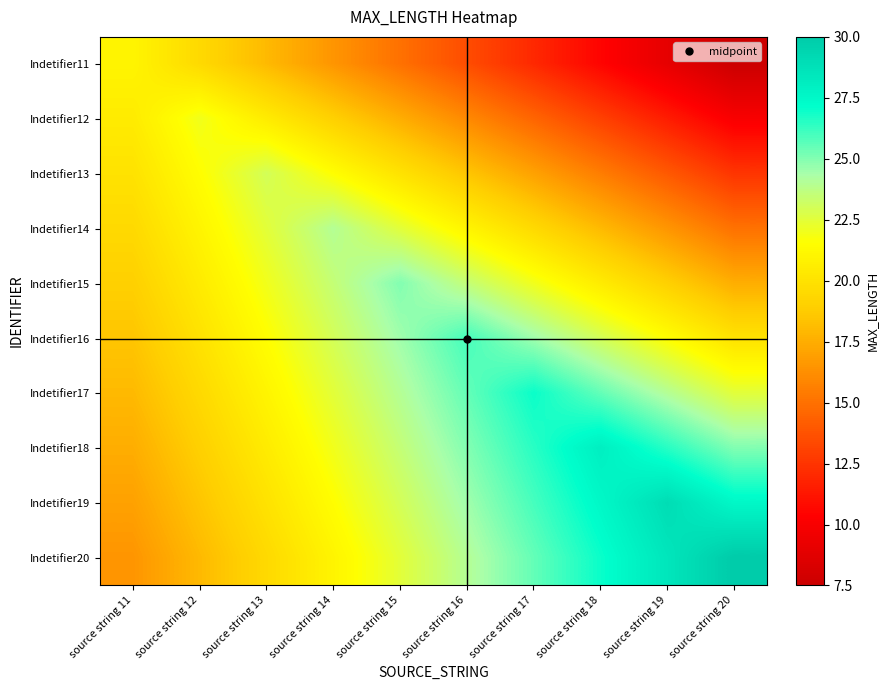

At how many categories does at least one series exceed 11?

10